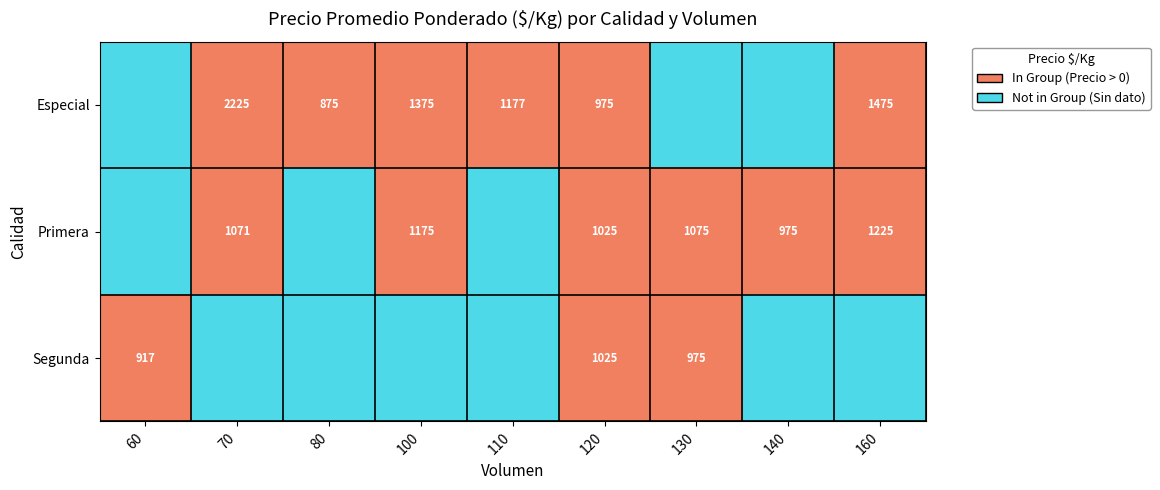

Is the value of Segunda at 120 greater than the value of Primera at 100?

No